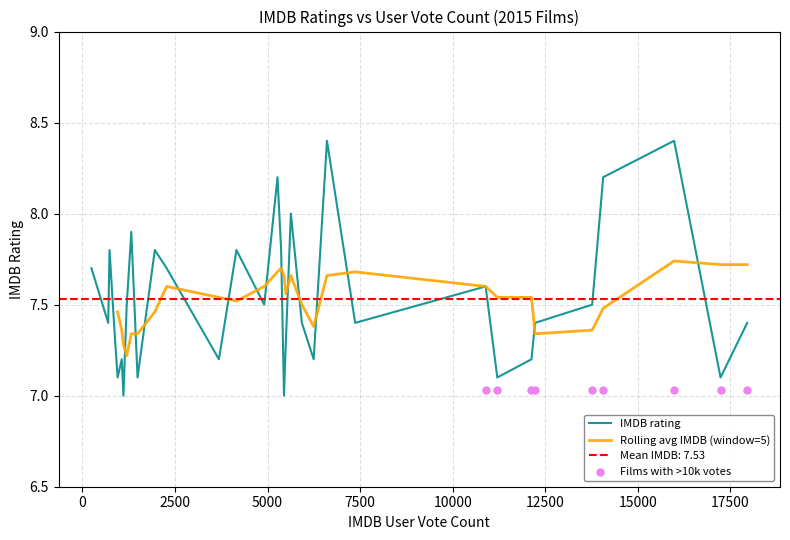

Approximately how many times larger is the value at Shaun the Sheep Movie compared to The Wolfpack?

1.0